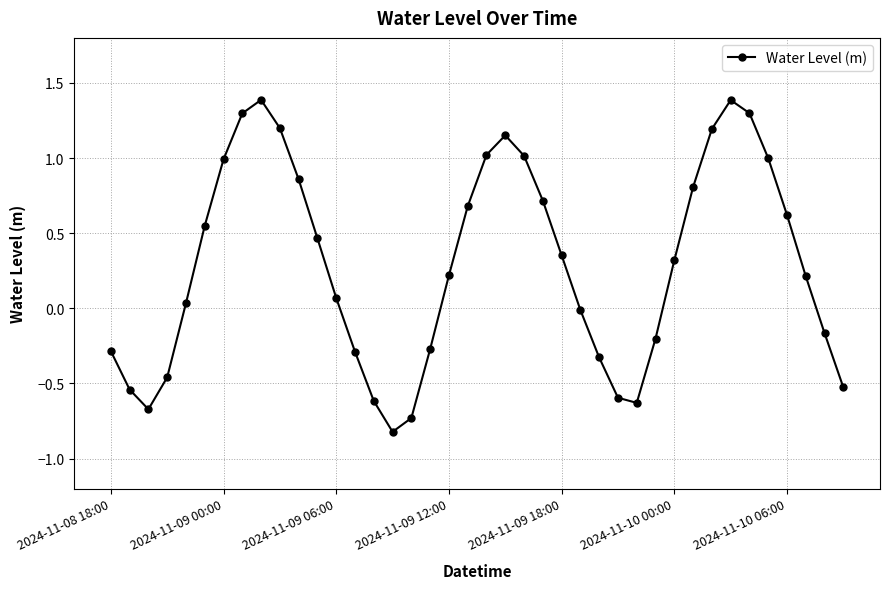

What is the difference between the second highest and second lowest values?

2.1